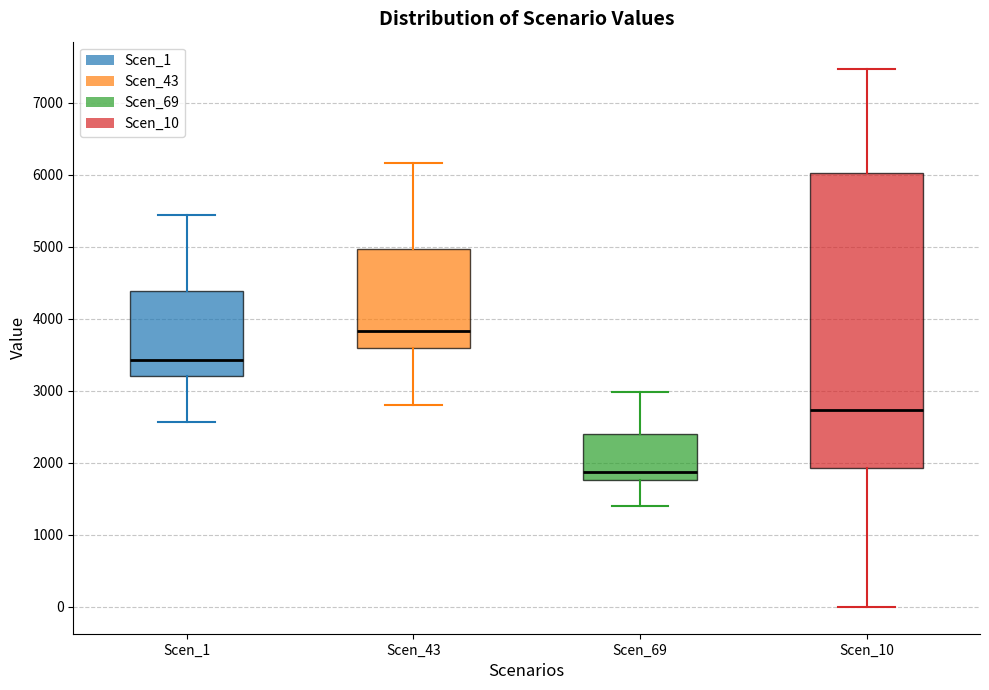

Comparing the boxes themselves (not the whiskers), which one is the tallest?

Scen_10